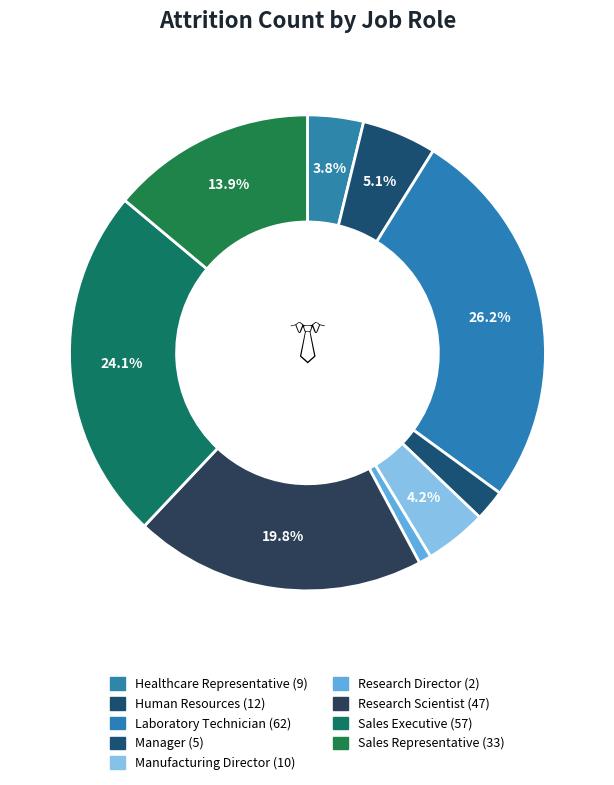

To the nearest percent, what is the average slice percentage?

11%